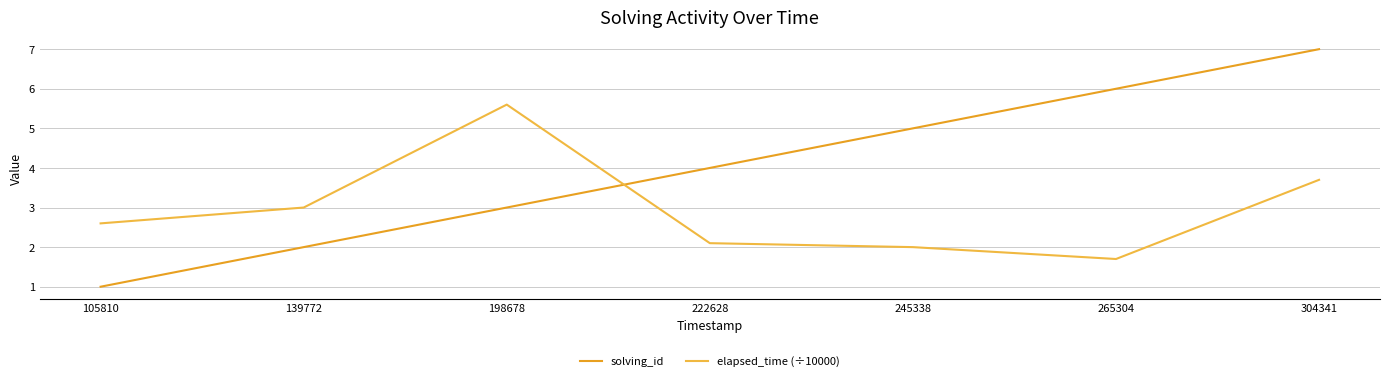

Reading left to right, list all the values displayed in this chart.

solving_id: 105810=1.0	139772=2.0	198678=3.0	222628=4.0	245338=5.0	265304=6.0	304341=7.0
elapsed_time (÷10000): 105810=2.6	139772=3.0	198678=5.6	222628=2.1	245338=2.0	265304=1.7	304341=3.7